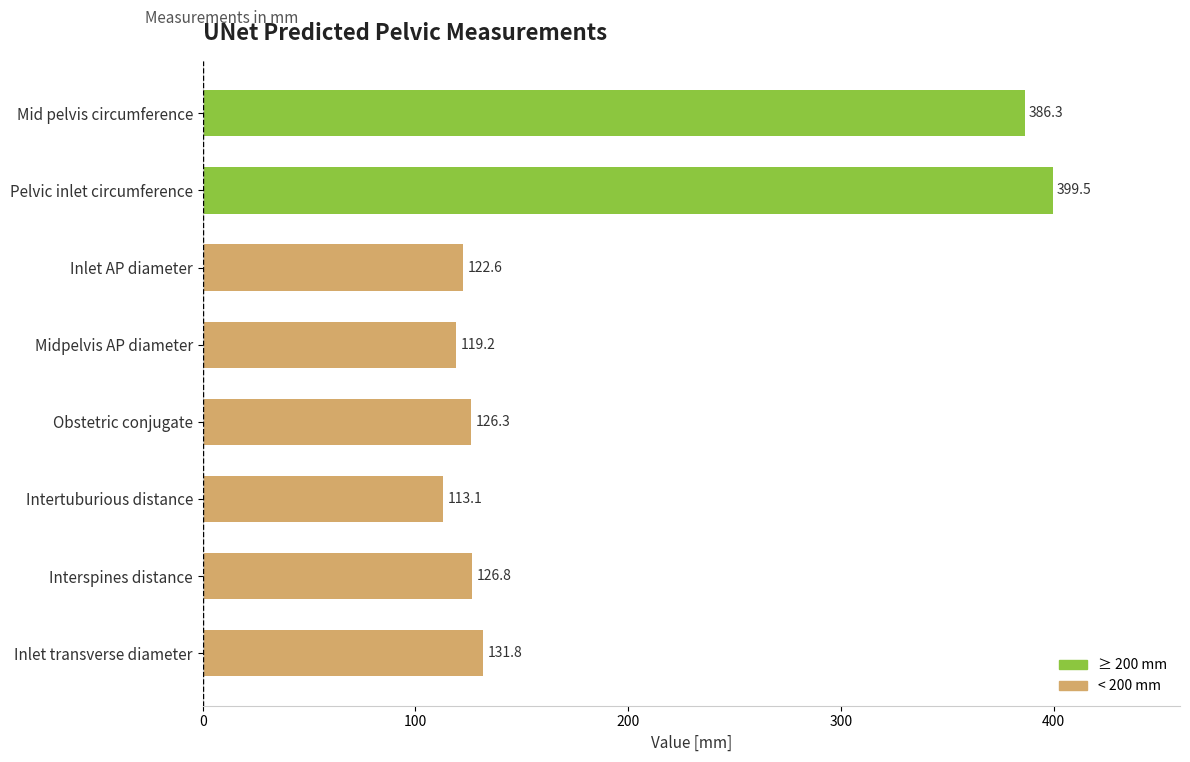

What is the minimum value shown in the chart?

113.1